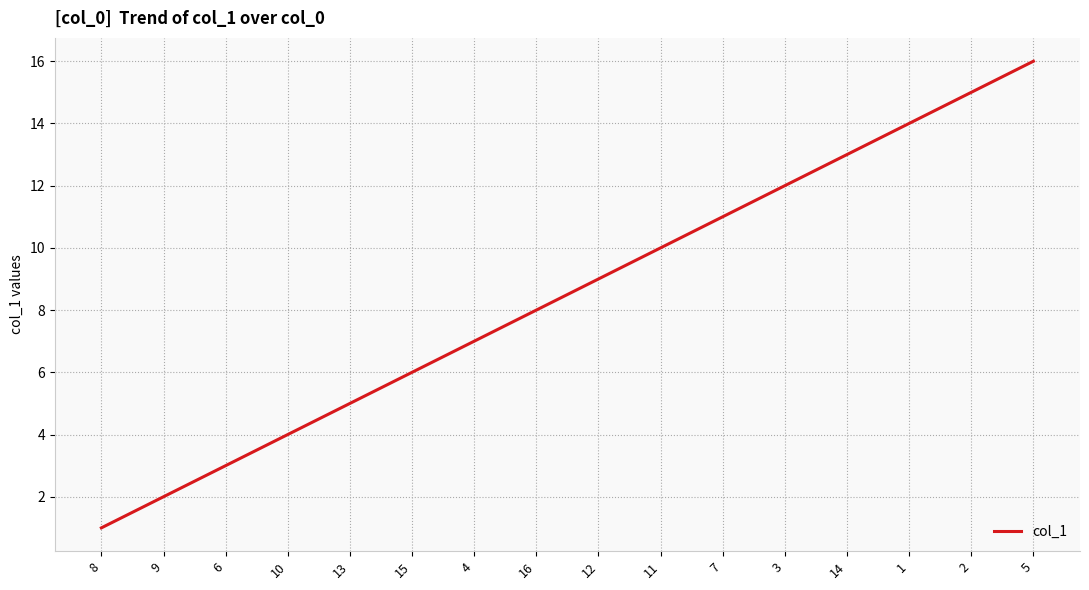

At which category does the chart reach its minimum across all series?

8